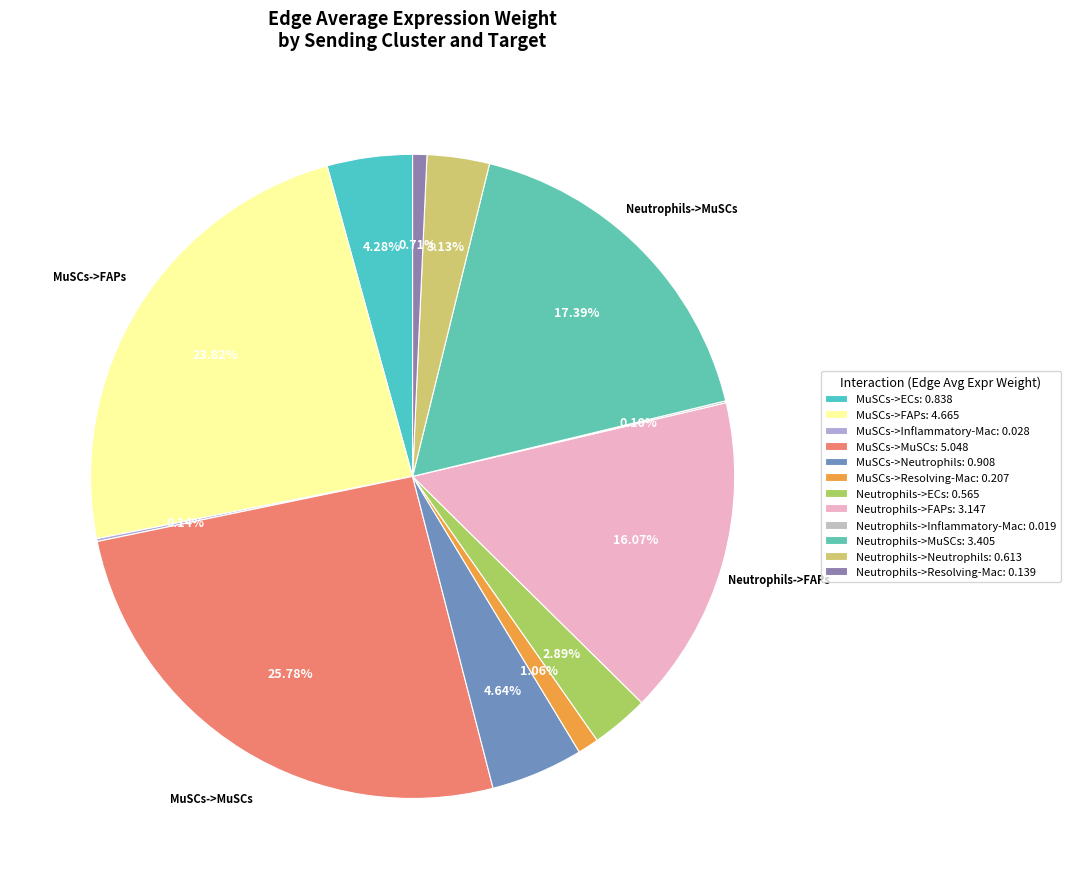

True or false: MuSCs->Neutrophils accounts for 5% of the total.

True